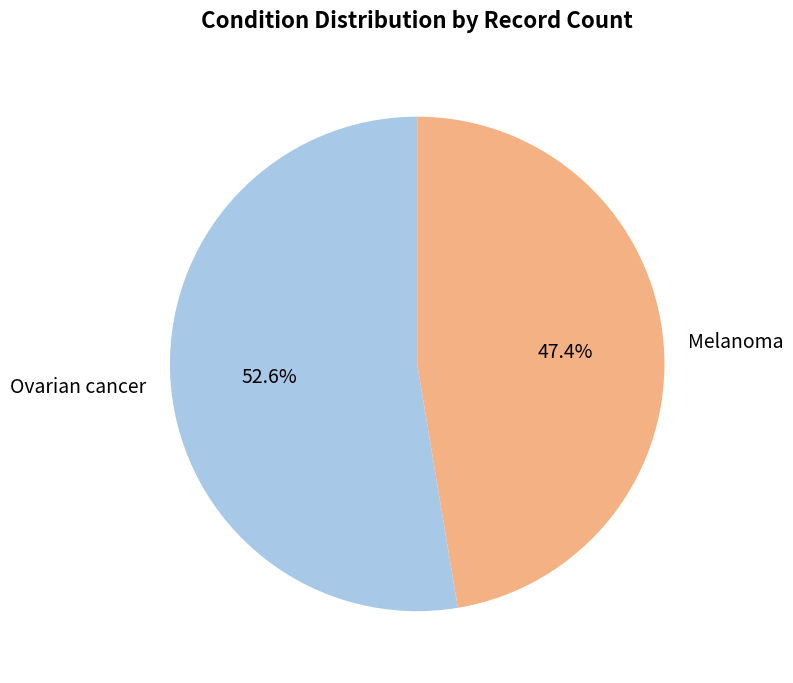

What percentage is the Ovarian cancer slice, to the nearest percent?

53%